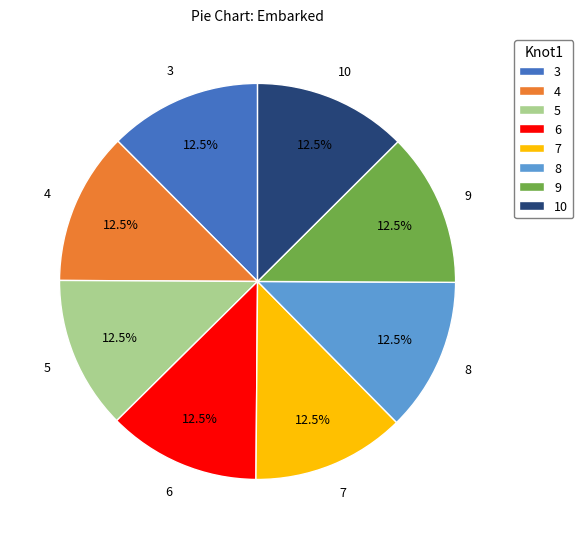

Approximately how many times larger is the value at 10 compared to 9?

1.0